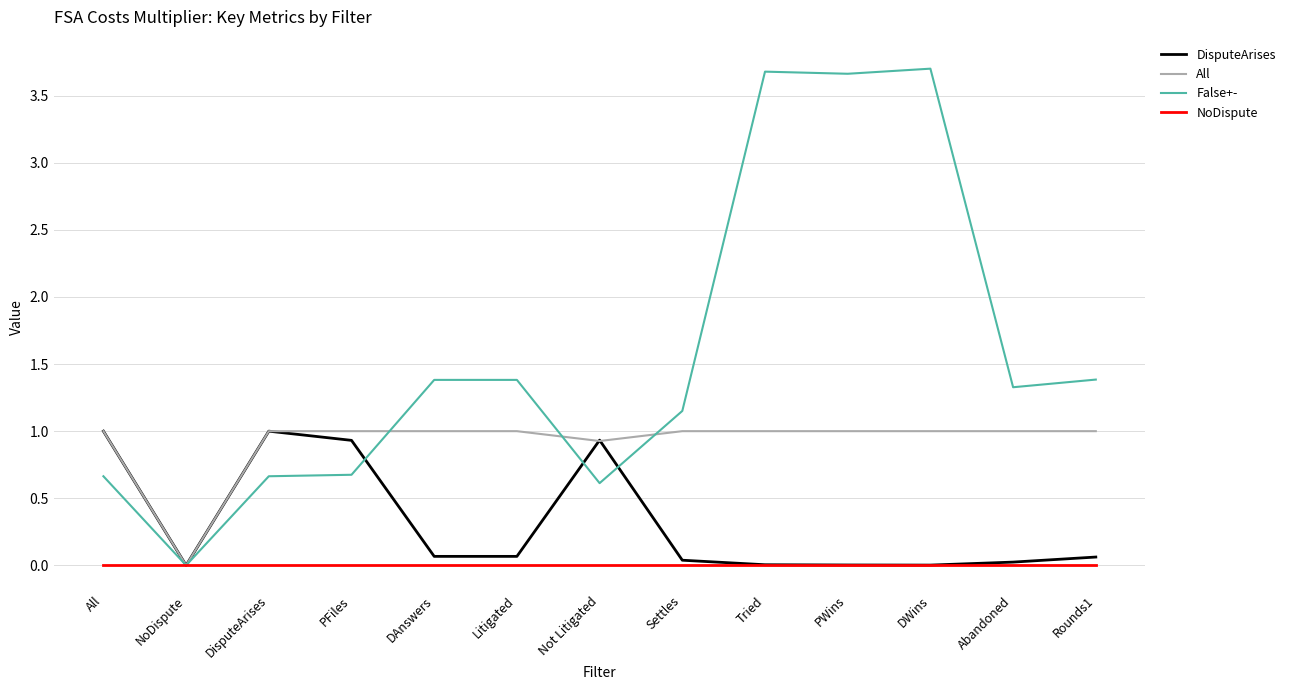

Which series has the largest range (max minus min)?

False+-